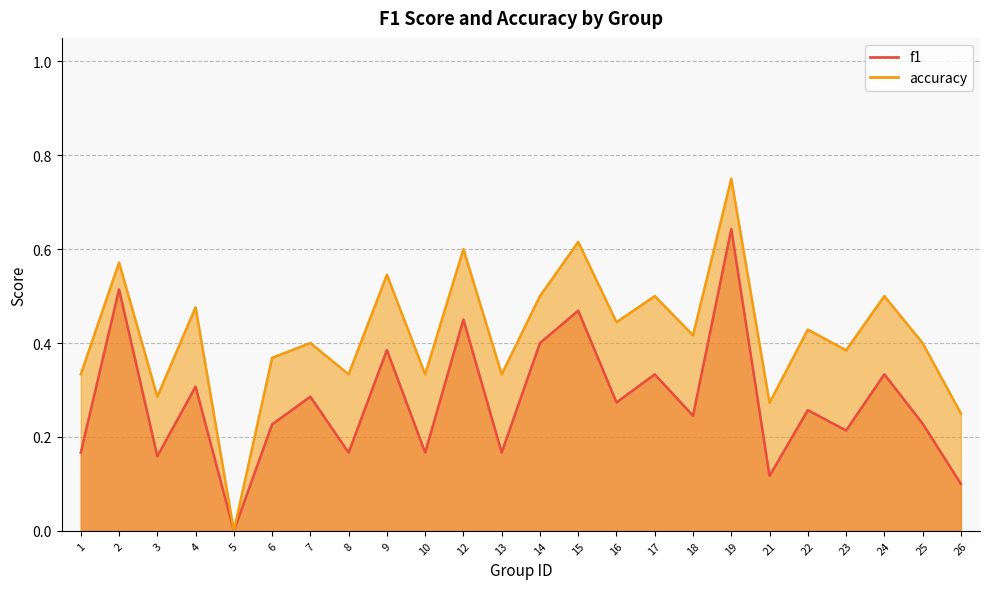

The value of f1 at 21 is 0.1. True or false?

True